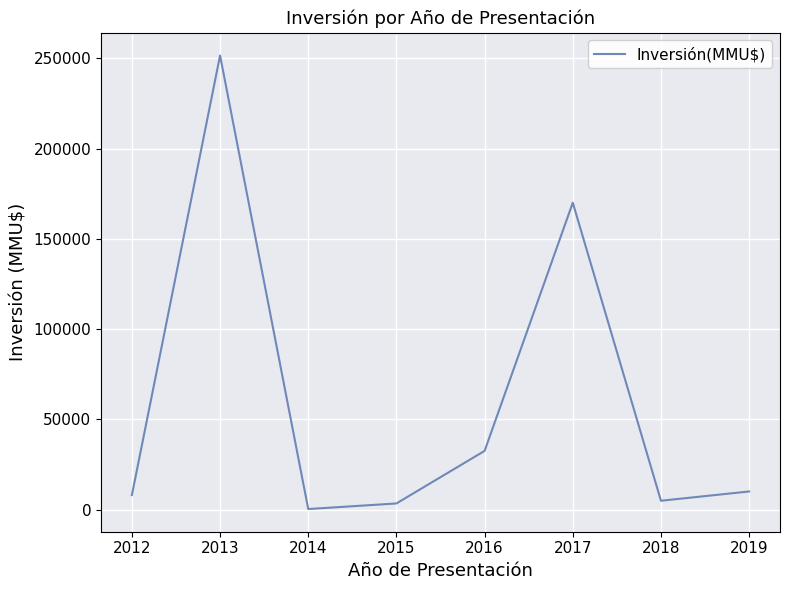

True or false: the data has more than 0 interior local peaks.

True